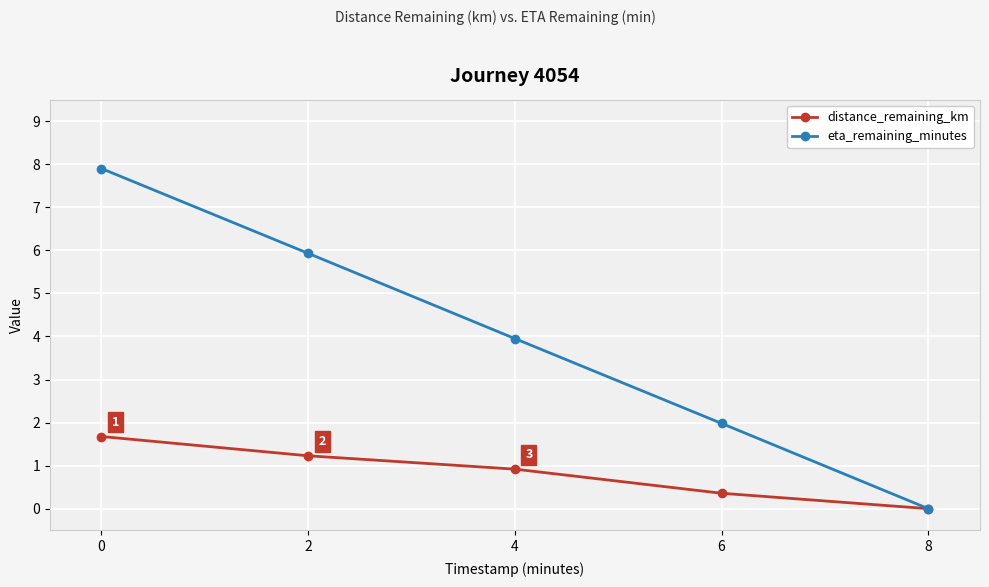

Which series has the widest spread of values?

eta_remaining_minutes